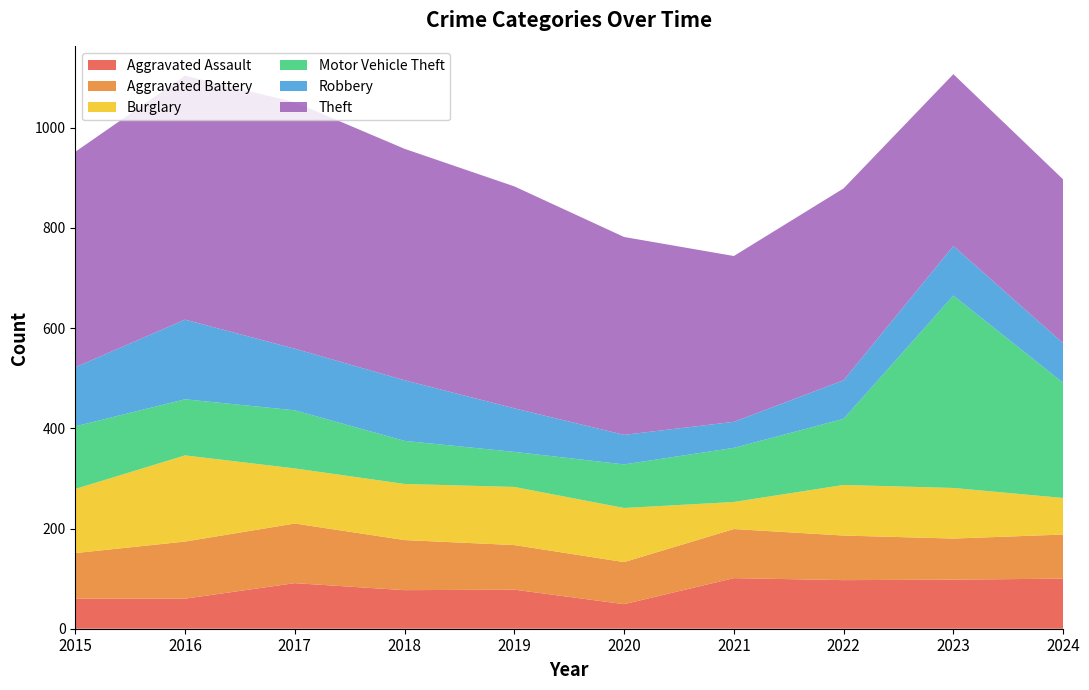

Reading left to right, transcribe all the data shown in this chart.

Aggravated Assault: 60	60	91	77	78	49	101	97	98	100
Aggravated Battery: 91	114	119	100	89	84	98	89	82	88
Burglary: 128	172	110	112	116	108	54	101	101	73
Motor Vehicle Theft: 125	112	116	86	70	87	108	132	384	230
Robbery: 118	159	123	121	87	59	52	77	99	79
Theft: 430	487	492	462	443	395	331	383	343	327